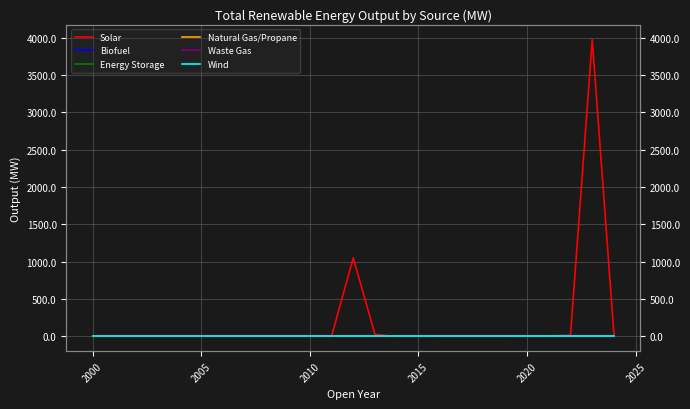

Reading left to right, extract all data points from this chart.

Solar: 0.0	0.0	0.0	0.0	0.0	0.0	0.0	0.0	0.0	0.0	0.0	0.0	1050.0	25.9	0.0	7.6	0.0	0.0	0.0	0.0	7.7	6.4	14.6	3975.0	24.9
Biofuel: 0.0	0.0	0.0	0.0	0.0	0.0	0.0	0.0	0.0	0.0	0.0	0.0	0.0	0.0	0.0	0.0	0.0	0.0	0.0	0.0	0.0	0.0	0.0	0.0	0.0
Energy Storage: 0.0	0.0	0.0	0.0	0.0	0.0	0.0	0.0	0.0	0.0	0.0	0.0	0.0	0.0	0.0	0.0	0.0	0.0	0.0	0.0	0.0	0.0	0.0	0.0	0.0
Natural Gas/Propane: 0.0	0.0	0.0	0.0	0.0	0.0	0.0	0.0	0.0	0.0	0.0	0.0	0.0	0.0	0.0	0.0	0.0	0.0	0.0	0.0	0.0	0.0	0.0	0.0	0.0
Waste Gas: 0.0	0.0	0.0	0.0	0.0	0.0	0.0	0.0	0.0	0.0	0.0	0.0	0.0	0.0	0.0	0.0	0.0	0.0	0.0	0.0	0.0	0.0	0.0	0.0	0.0
Wind: 0.0	0.0	0.0	0.0	0.0	0.0	0.0	0.0	0.0	0.0	0.0	0.0	0.0	0.0	0.0	0.0	0.0	0.0	0.0	0.0	0.0	0.0	0.0	0.0	0.0